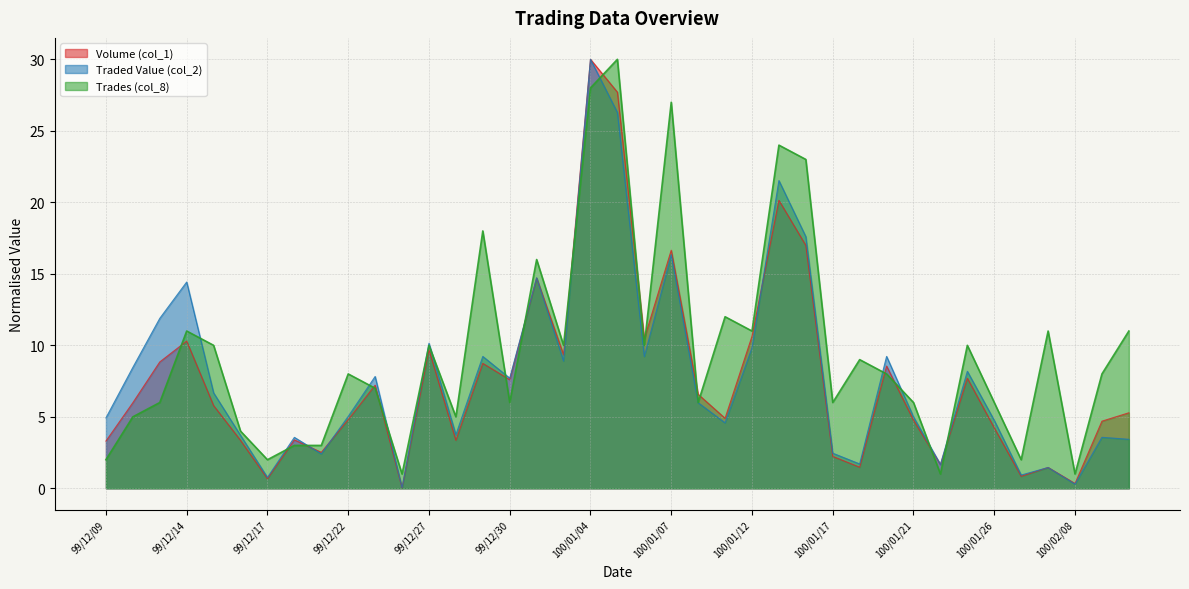

What is the difference between the highest and lowest values at 99/12/27?

0.5